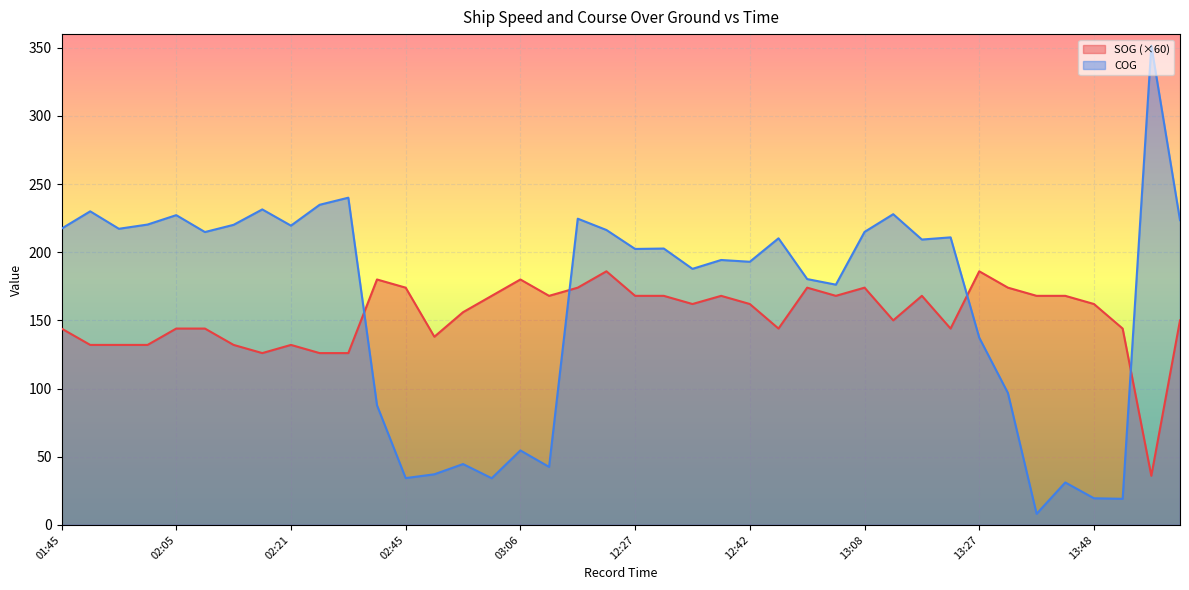

What is the value of the SOG point at the 23rd from the left?

162.0